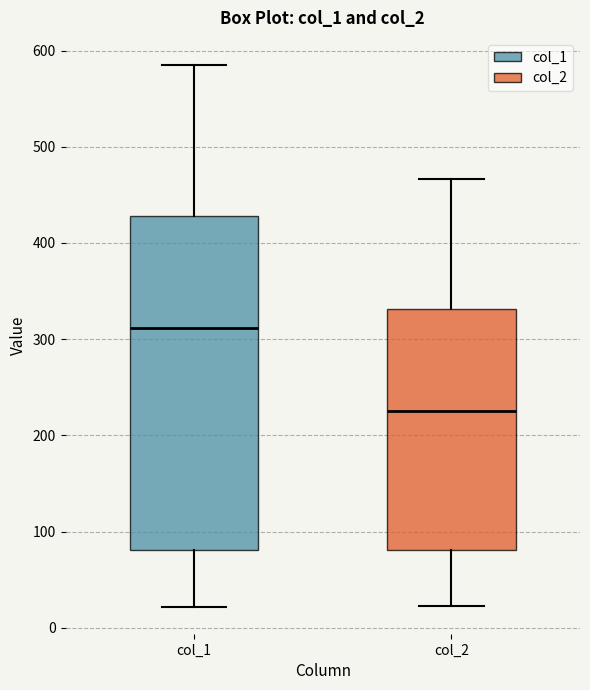

Where is the lower edge of the box for col_1 on the y-axis? The values are not printed on the chart, so give them approximately, as read against the axis.

80